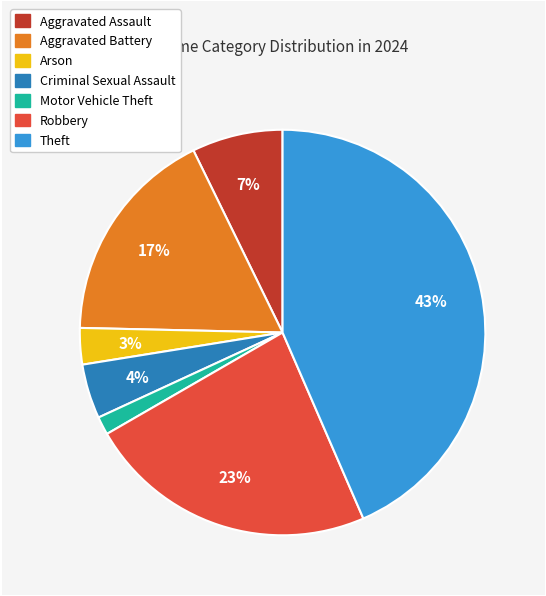

Is there any slice that represents more than half of the pie?

No